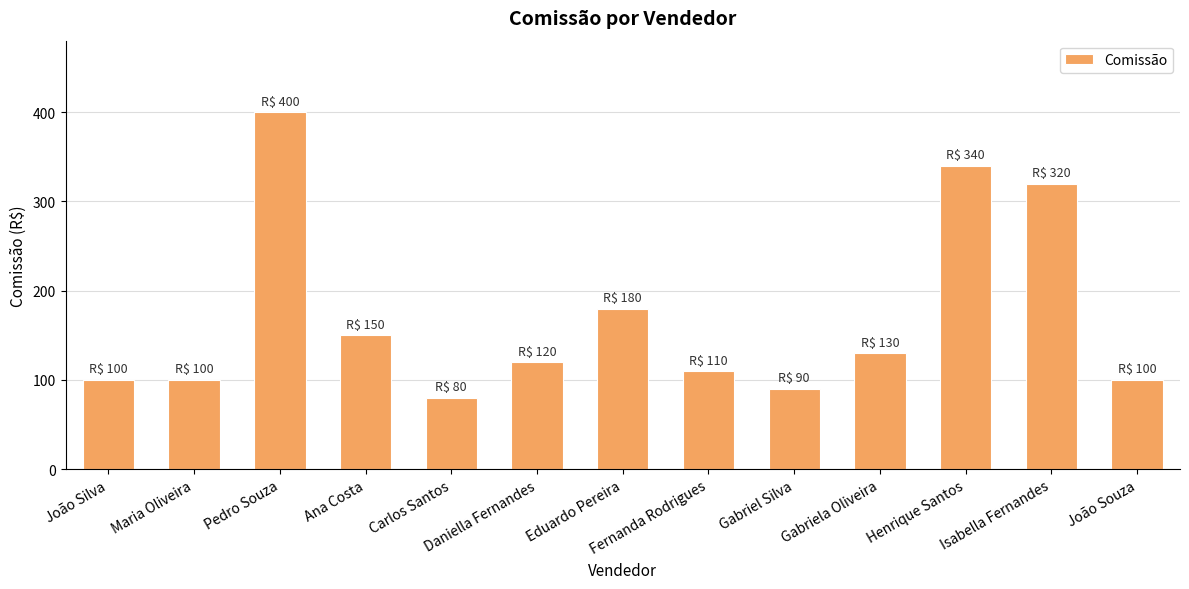

What is the value of the 4th bar from the left?

150